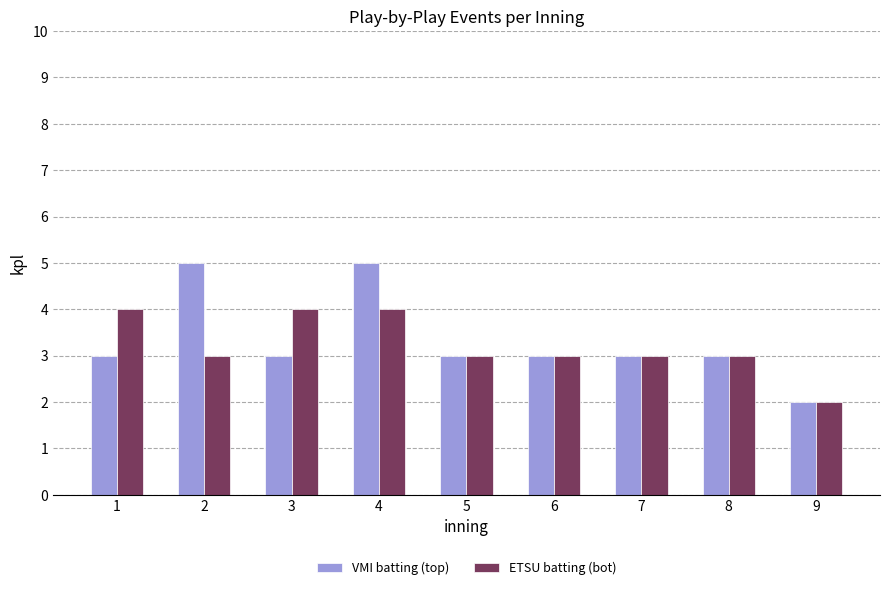

At which label does ETSU batting (bot) first exceed 3?

1